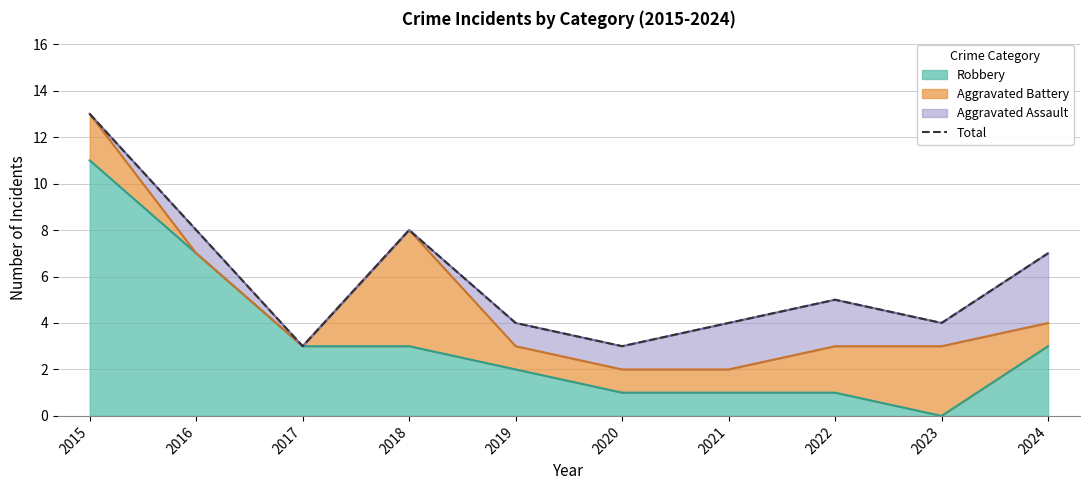

Reading left to right, transcribe all the data shown in this chart.

2015=13	2016=8	2017=3	2018=8	2019=4	2020=3	2021=4	2022=5	2023=4	2024=7